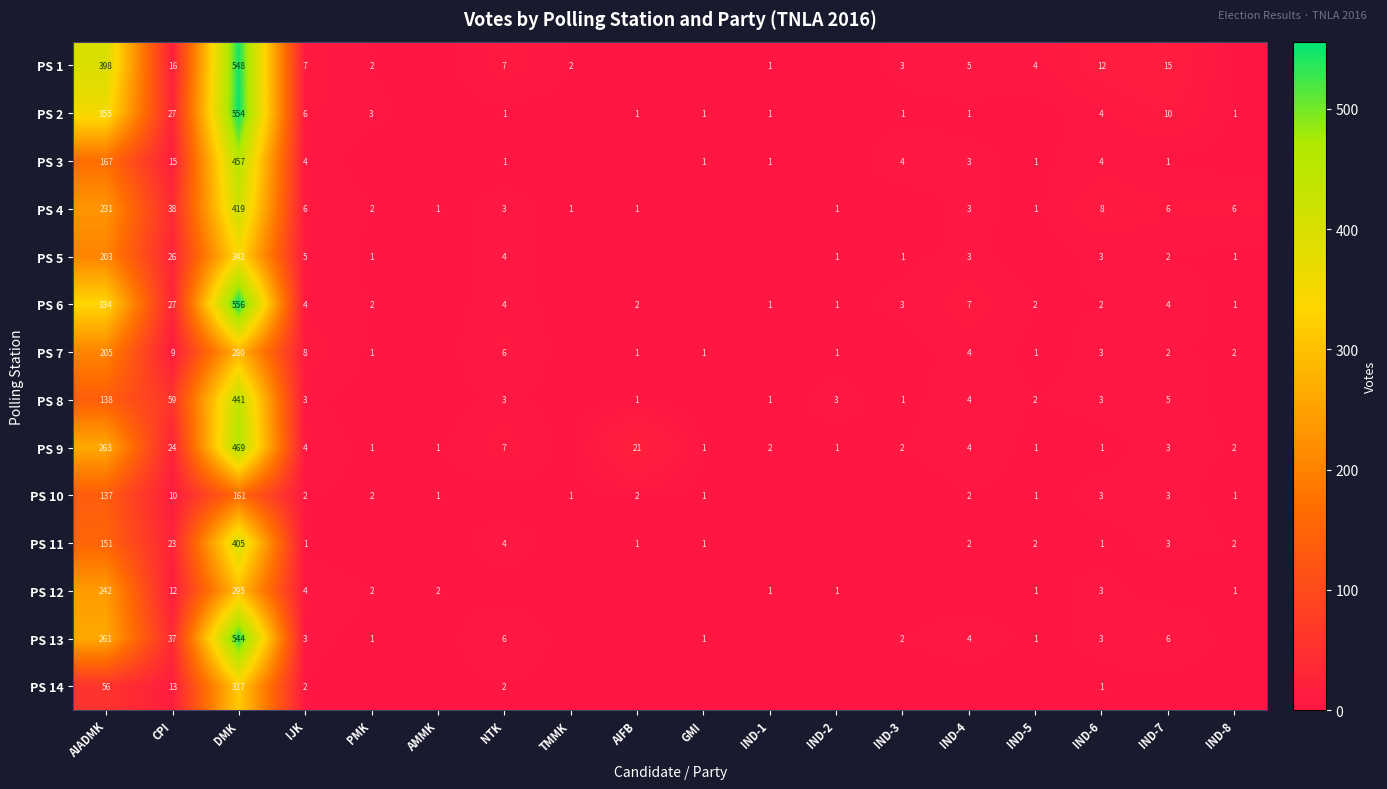

Between AIADMK and CPI, which series saw the biggest shift?

PS 1